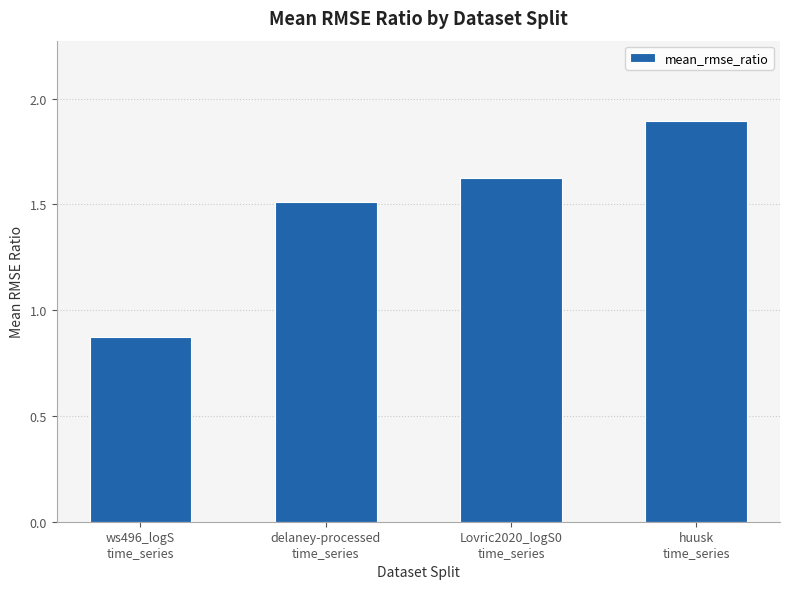

What is the average value?

1.5